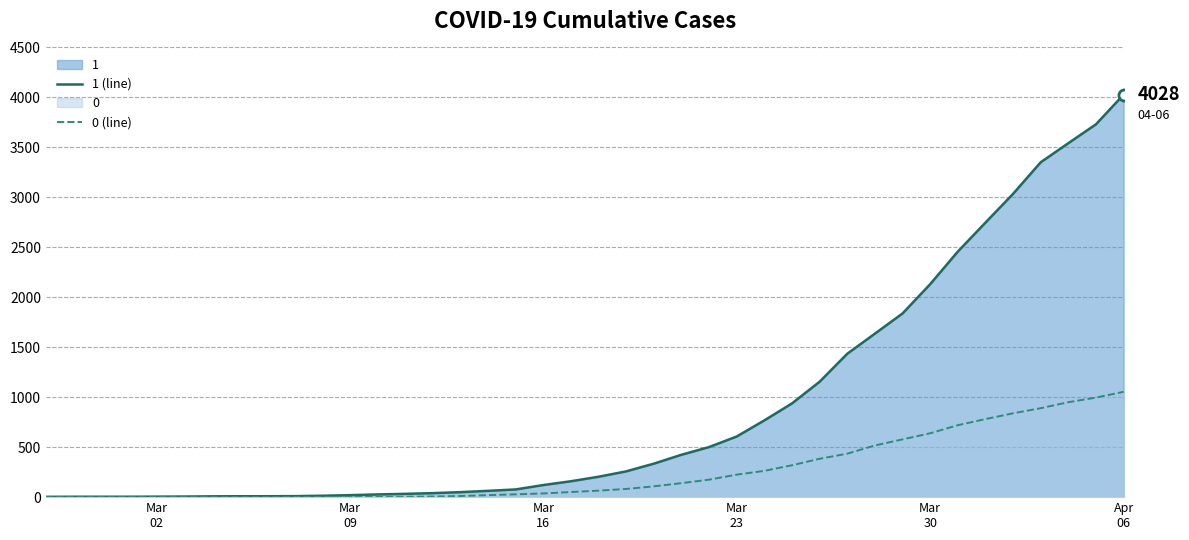

Which series has the largest range (max minus min)?

1 (line)